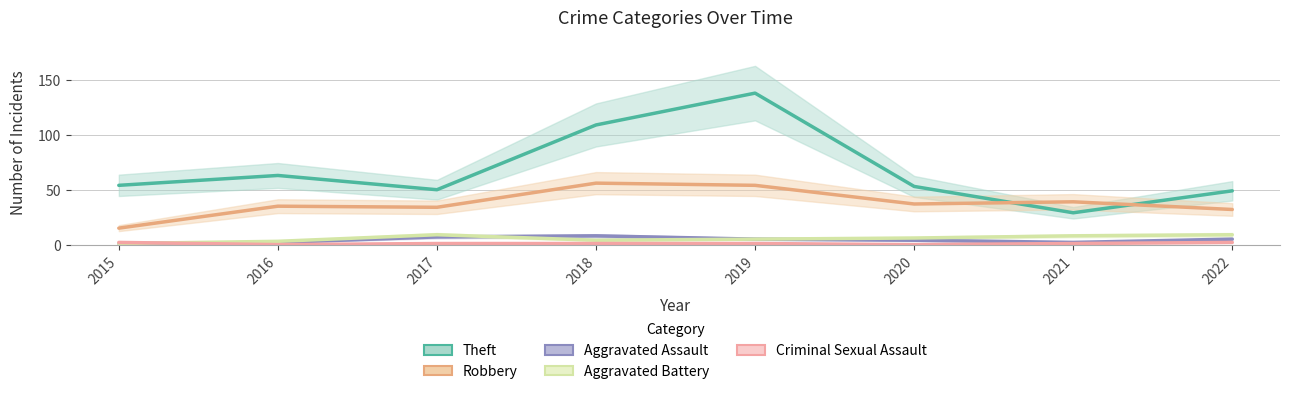

What is the difference between the Aggravated Battery values at 2015 and 2022?

8